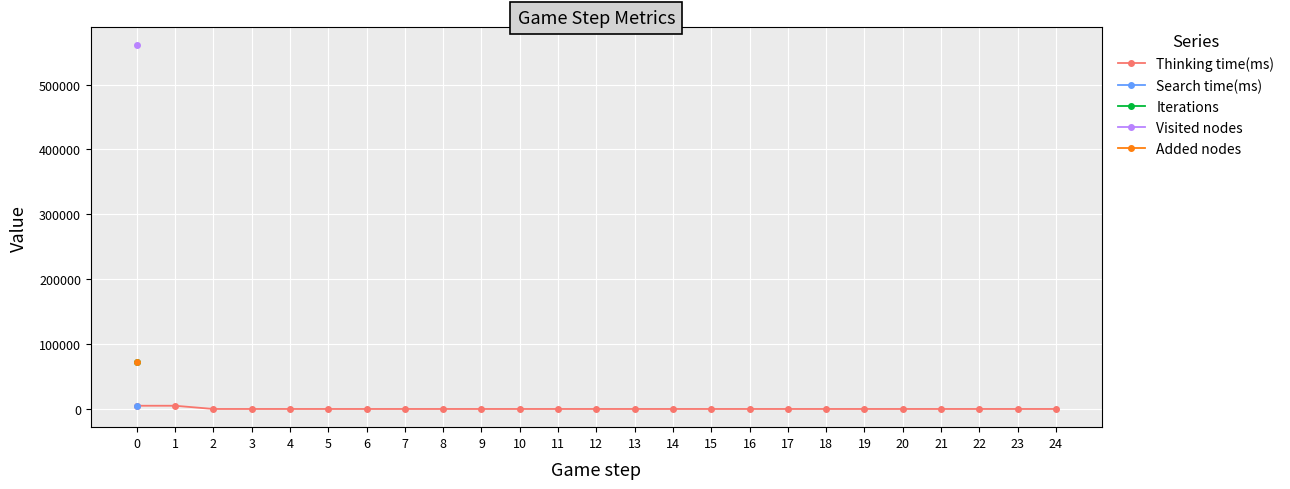

Is this an area chart (filled region under the line)?

No